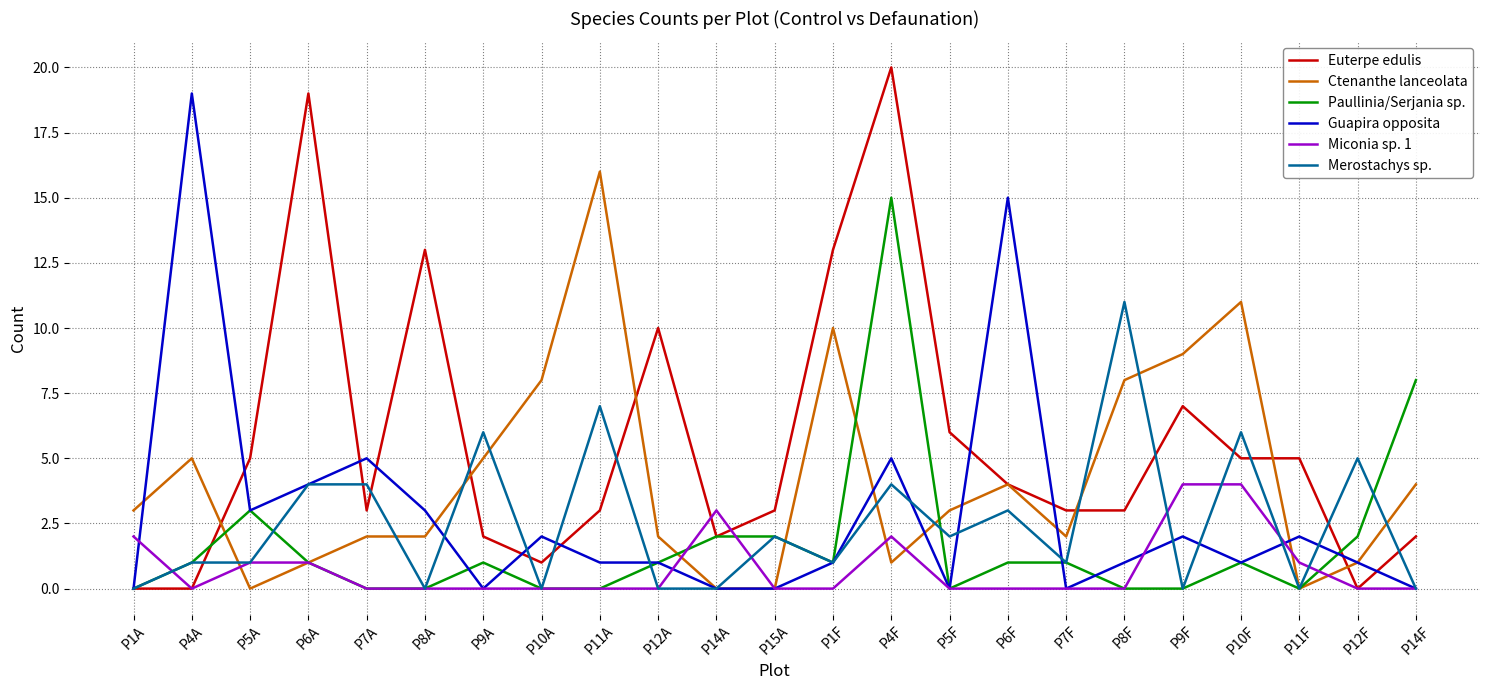

Reading right to left, extract all data points from this chart.

Euterpe edulis: P14F=2	P12F=0	P11F=5	P10F=5	P9F=7	P8F=3	P7F=3	P6F=4	P5F=6	P4F=20	P1F=13	P15A=3	P14A=2	P12A=10	P11A=3	P10A=1	P9A=2	P8A=13	P7A=3	P6A=19	P5A=5	P4A=0	P1A=0
Ctenanthe lanceolata: P14F=4	P12F=1	P11F=0	P10F=11	P9F=9	P8F=8	P7F=2	P6F=4	P5F=3	P4F=1	P1F=10	P15A=0	P14A=0	P12A=2	P11A=16	P10A=8	P9A=5	P8A=2	P7A=2	P6A=1	P5A=0	P4A=5	P1A=3
Paullinia/Serjania sp.: P14F=8	P12F=2	P11F=0	P10F=1	P9F=0	P8F=0	P7F=1	P6F=1	P5F=0	P4F=15	P1F=1	P15A=2	P14A=2	P12A=1	P11A=0	P10A=0	P9A=1	P8A=0	P7A=0	P6A=1	P5A=3	P4A=1	P1A=0
Guapira opposita: P14F=0	P12F=1	P11F=2	P10F=1	P9F=2	P8F=1	P7F=0	P6F=15	P5F=0	P4F=5	P1F=1	P15A=0	P14A=0	P12A=1	P11A=1	P10A=2	P9A=0	P8A=3	P7A=5	P6A=4	P5A=3	P4A=19	P1A=0
Miconia sp. 1: P14F=0	P12F=0	P11F=1	P10F=4	P9F=4	P8F=0	P7F=0	P6F=0	P5F=0	P4F=2	P1F=0	P15A=0	P14A=3	P12A=0	P11A=0	P10A=0	P9A=0	P8A=0	P7A=0	P6A=1	P5A=1	P4A=0	P1A=2
Merostachys sp.: P14F=0	P12F=5	P11F=0	P10F=6	P9F=0	P8F=11	P7F=1	P6F=3	P5F=2	P4F=4	P1F=1	P15A=2	P14A=0	P12A=0	P11A=7	P10A=0	P9A=6	P8A=0	P7A=4	P6A=4	P5A=1	P4A=1	P1A=0